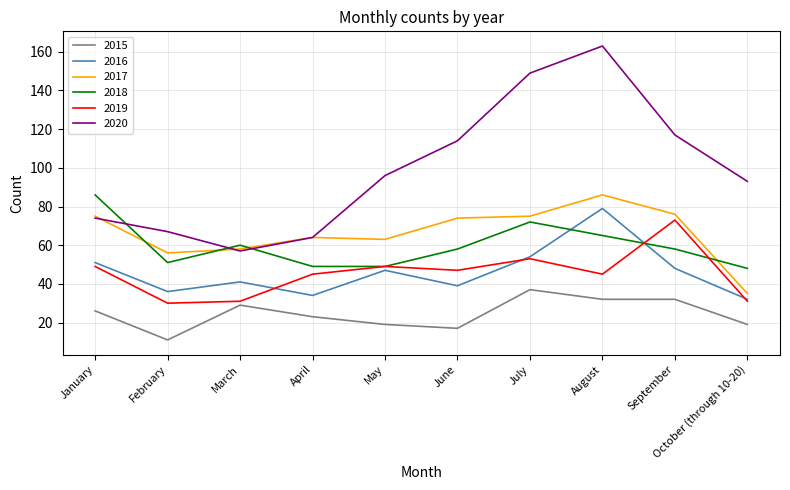

Which label corresponds to the largest value in the chart?

August